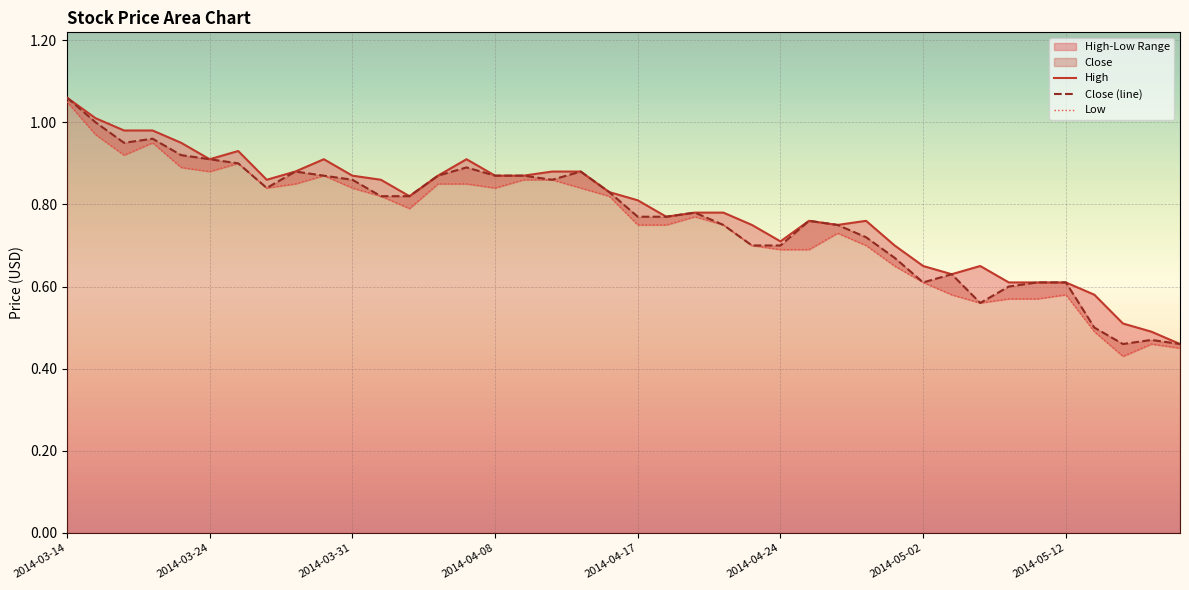

What is the minimum value shown in the chart?

0.4